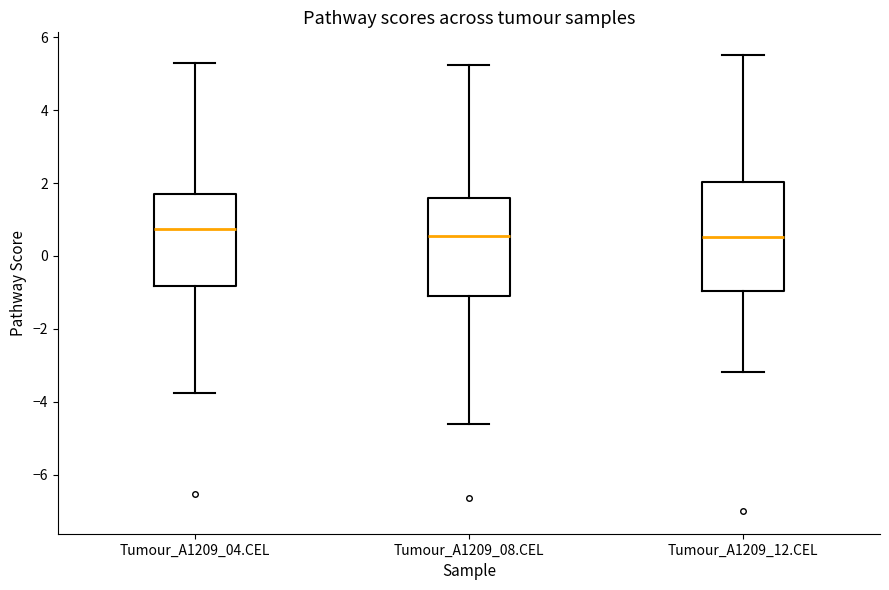

Reading left to right, transcribe this box plot: for each box, give where its median line is, the range the box spans, and where its two whiskers end, as read against the y-axis. The values are not printed on the chart, so give them approximately, as read against the axis.

Tumour_A1209_04.CEL: median 0.8, box -0.8 to 1.6, whiskers -3.8 to 5.2
Tumour_A1209_08.CEL: median 0.6, box -1.0 to 1.6, whiskers -4.6 to 5.2
Tumour_A1209_12.CEL: median 0.6, box -1.0 to 2.0, whiskers -3.2 to 5.6